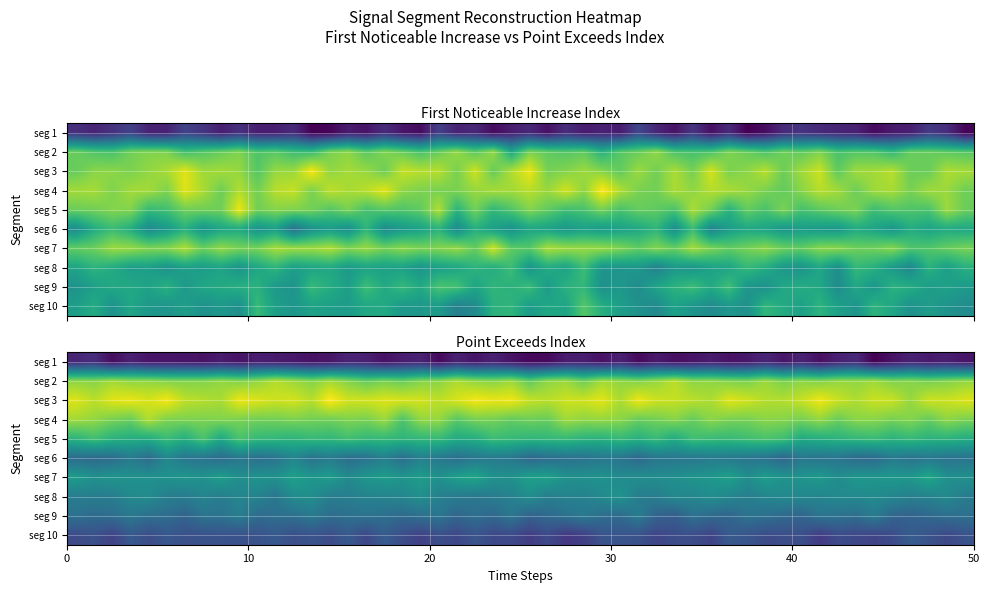

Is it true that signal segment 3 equals 41 at 1?

False